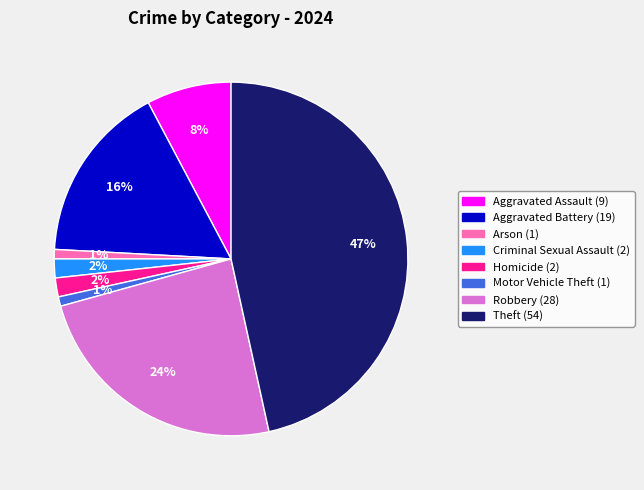

True or false: Theft accounts for 53% of the total.

False